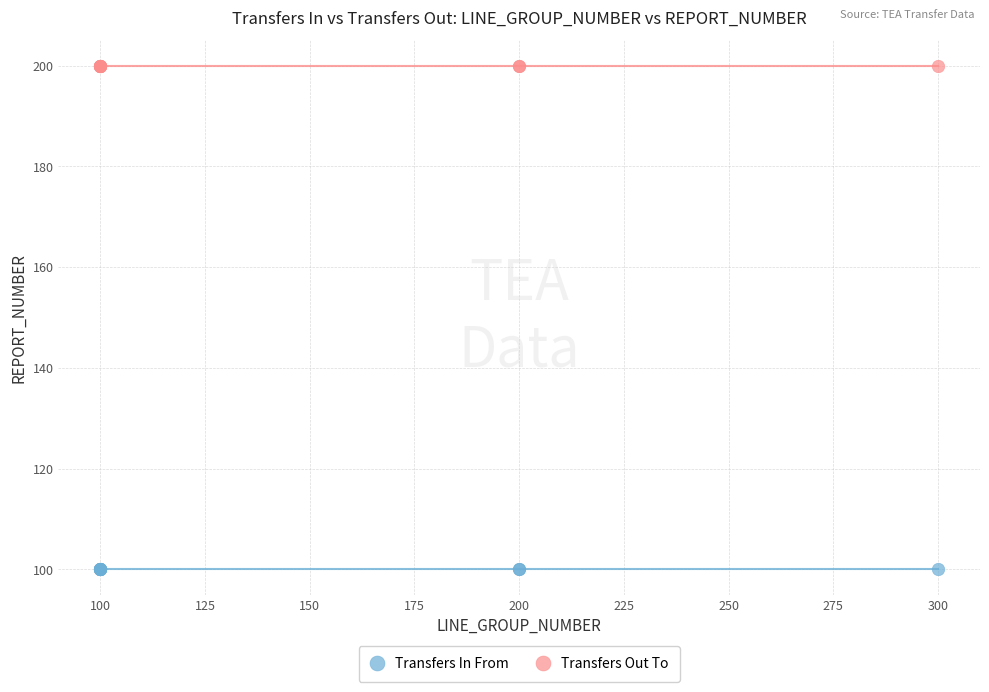

Which series contains the highest Y value?

Transfers Out To